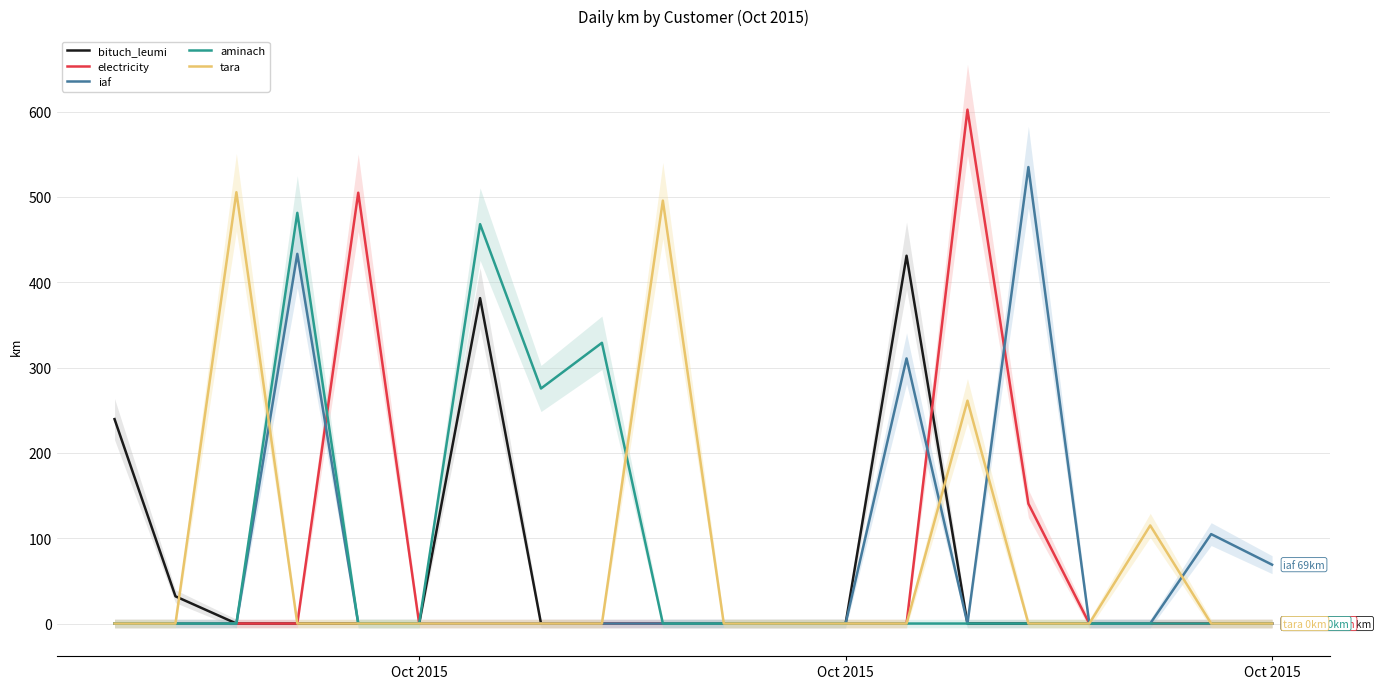

How many interior local peaks does the iaf series have?

4